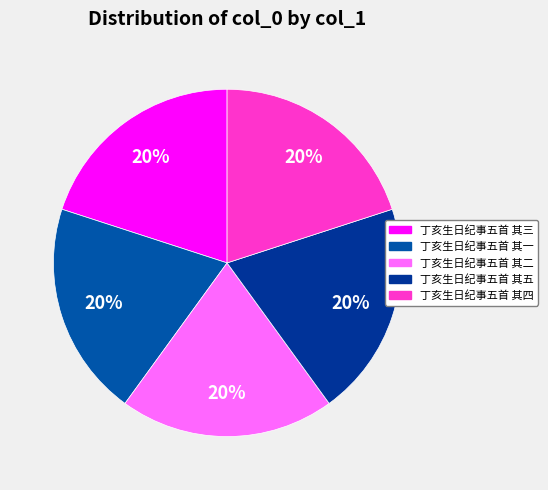

Does any single category account for the majority?

No